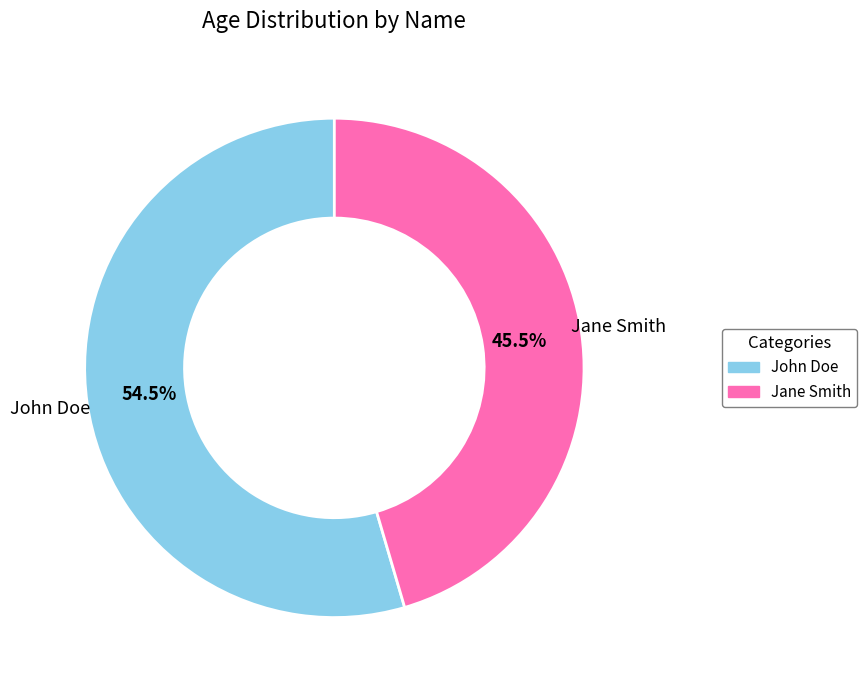

What is the largest slice in the pie chart?

John Doe